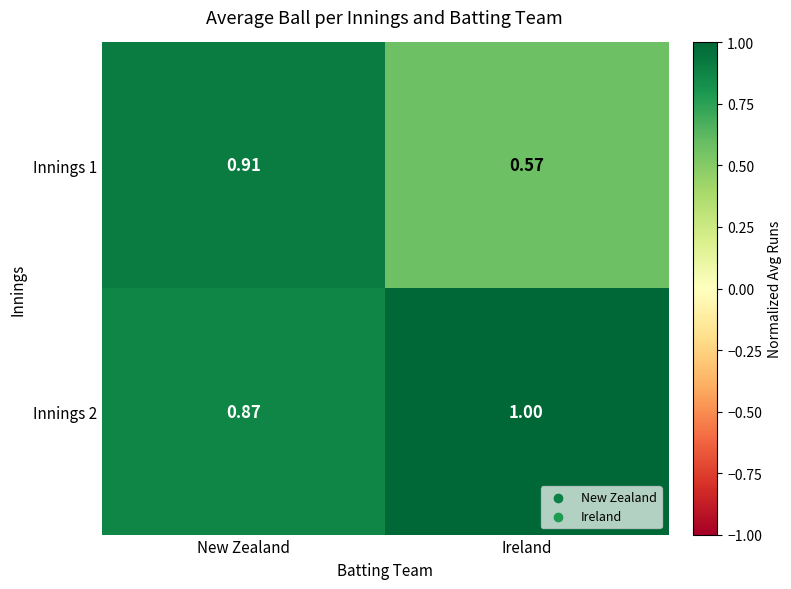

At which label is Innings 1 closest to 0?

Ireland